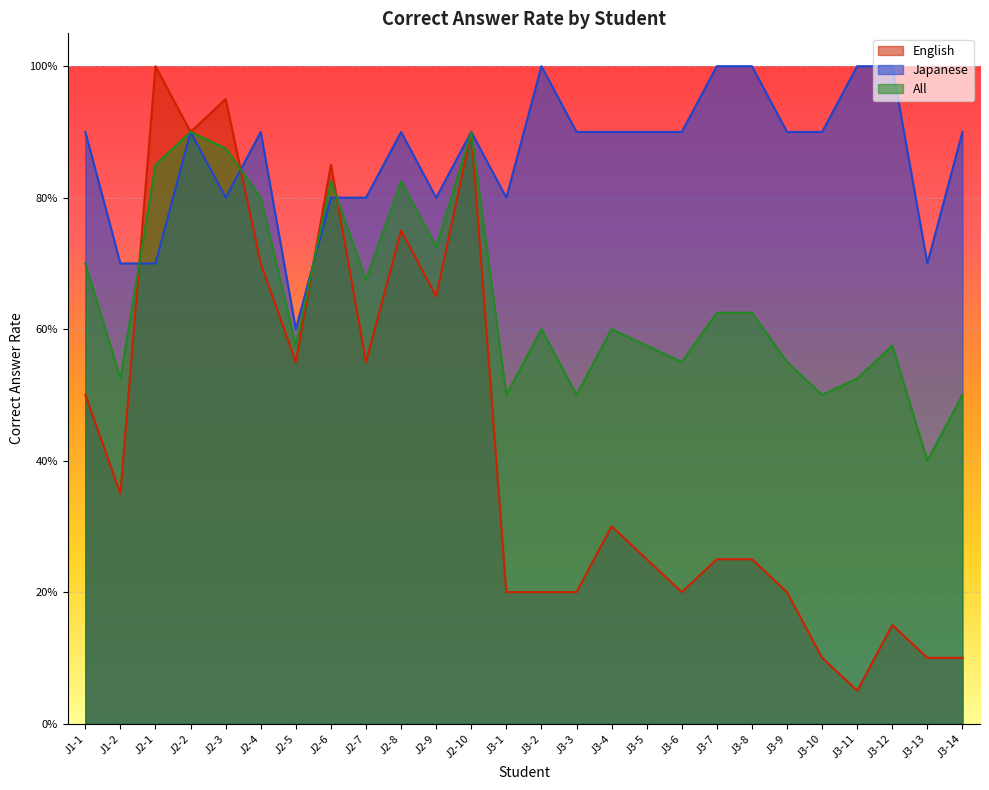

What is the label of the 4th point from the left?

J2-2